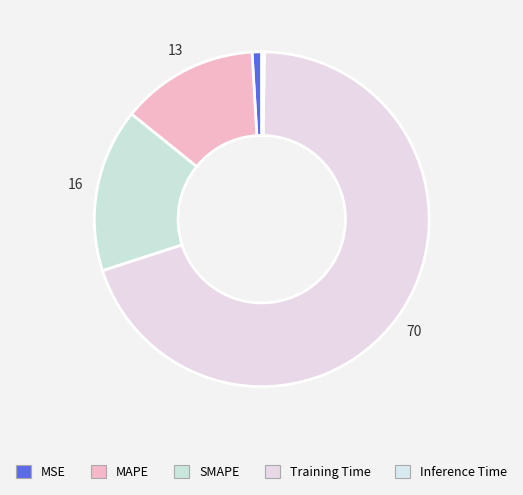

Is there any slice that represents more than half of the pie?

Yes